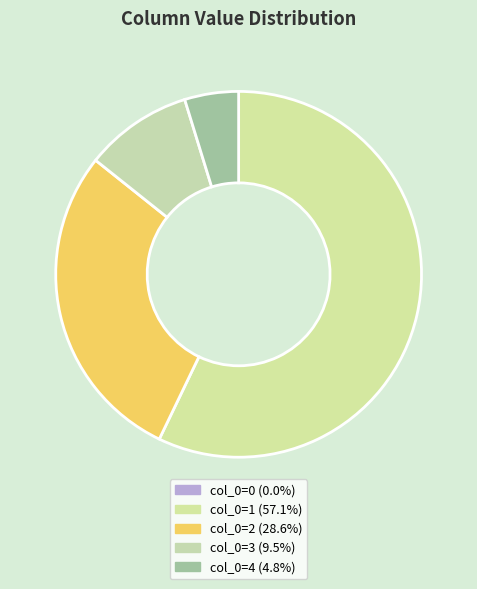

Is there a majority slice in this chart?

Yes